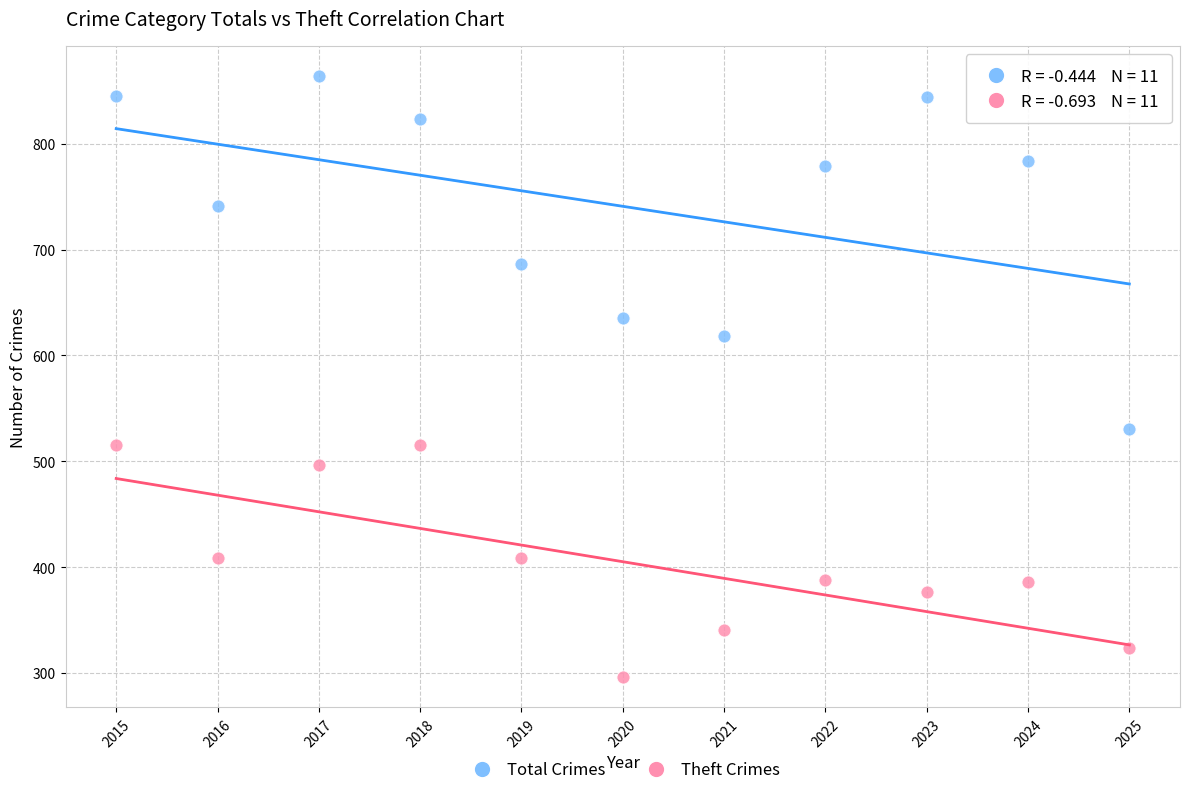

Which series contains the highest Y value?

Total Crimes